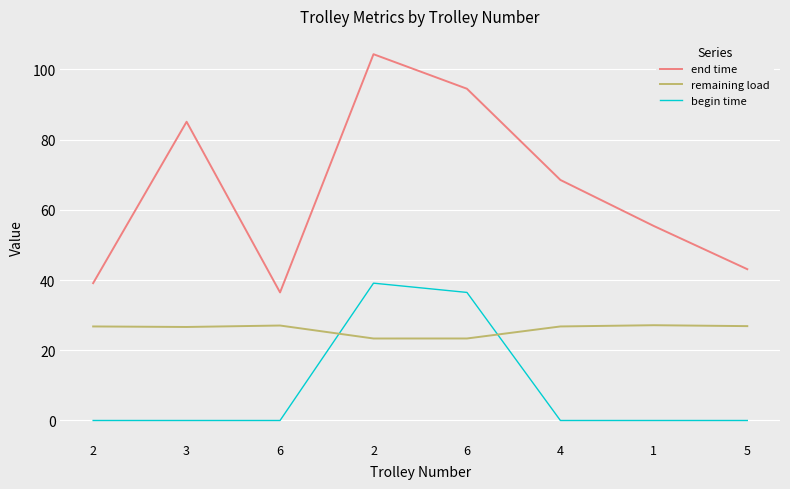

How many categories are shown in the chart?

8